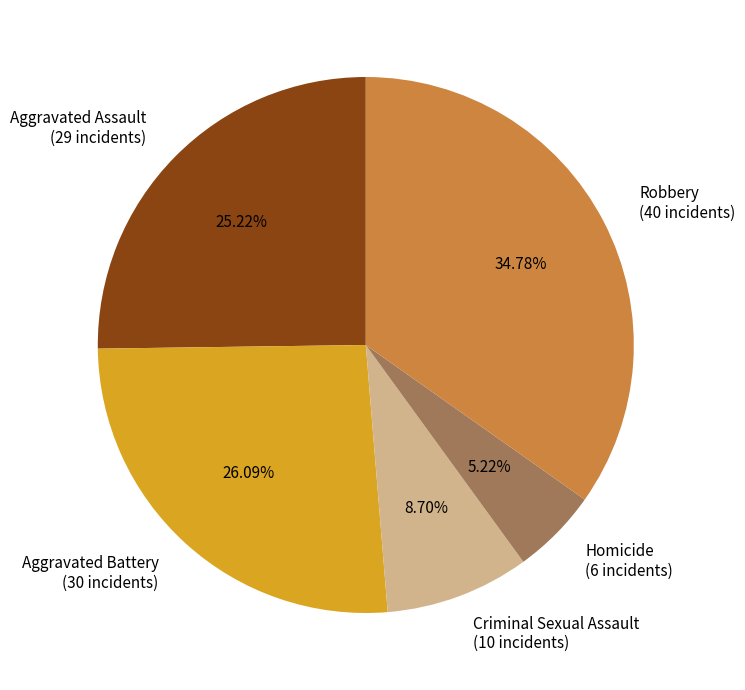

What is the smallest slice in the pie chart?

Homicide